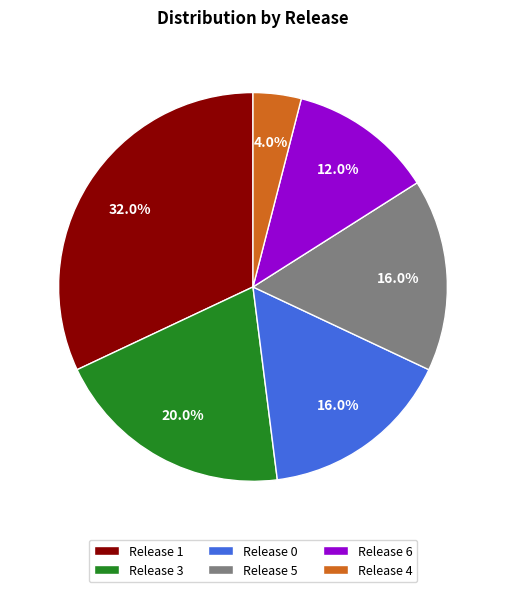

Is there a majority slice in this chart?

No